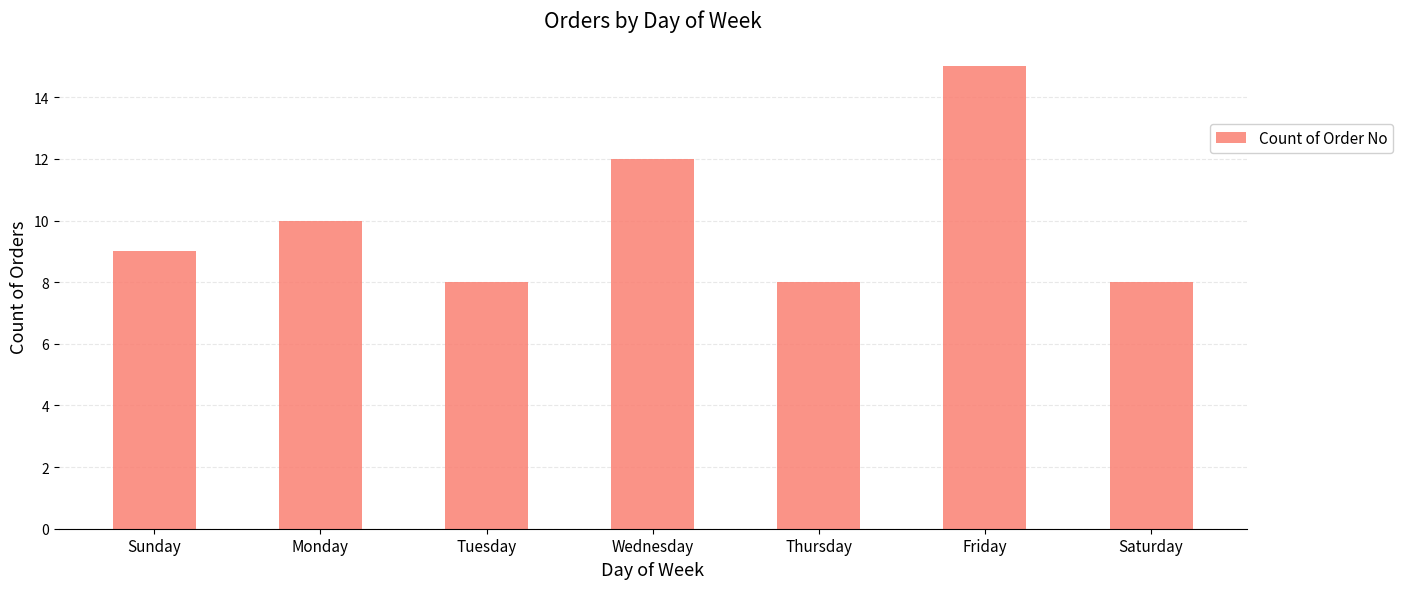

What is the change in value from Monday to Friday?

+5